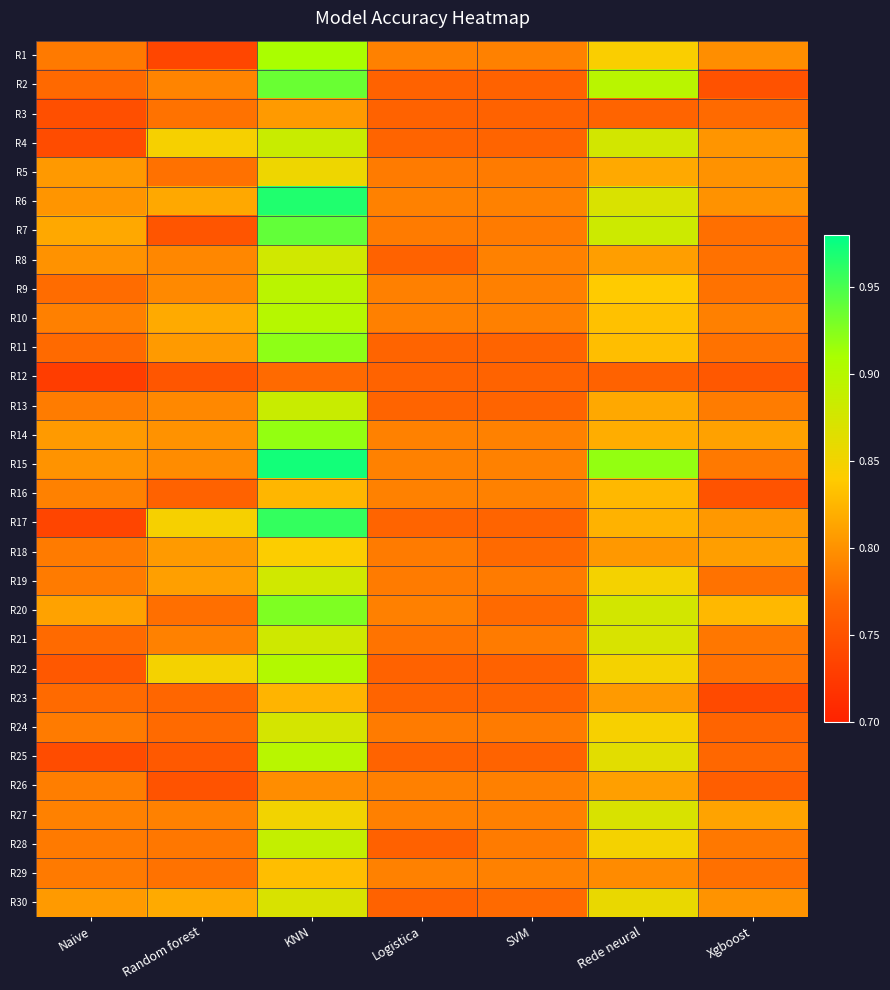

What is the minimum value shown in the chart?

0.7